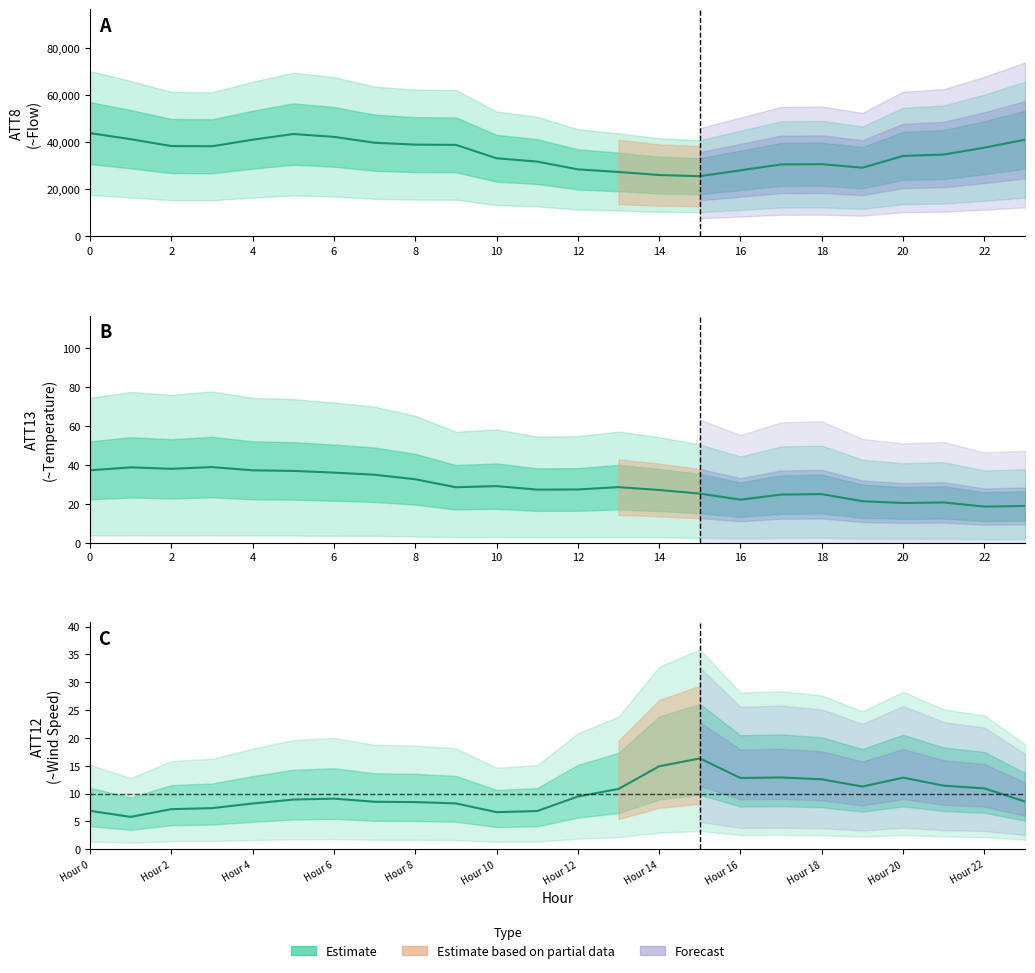

Which category has the lowest value across all series?

2